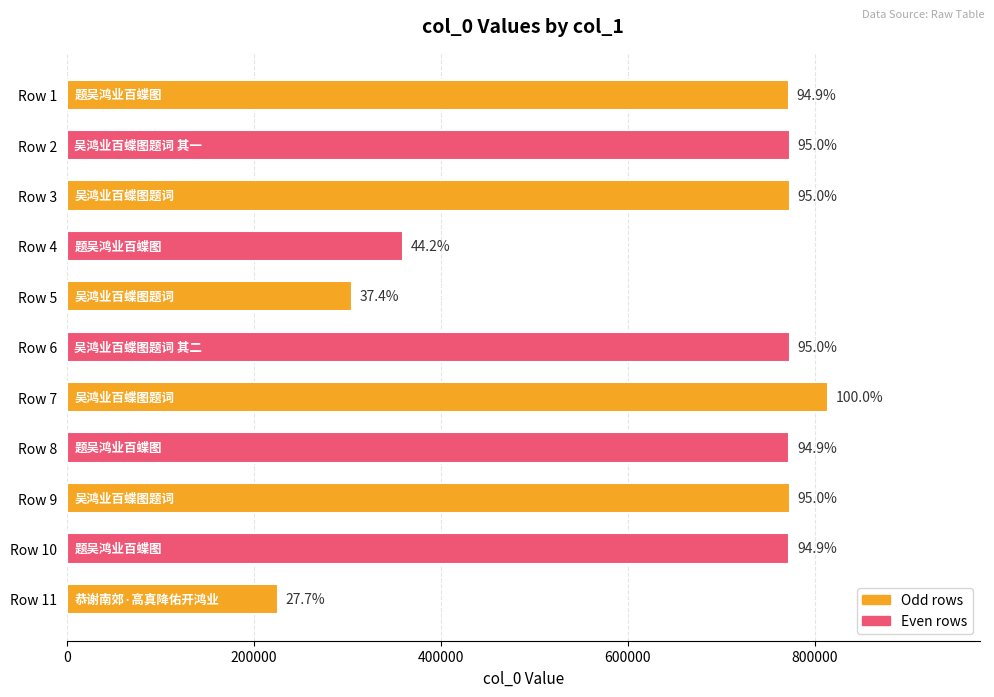

How many bars are there in total?

11